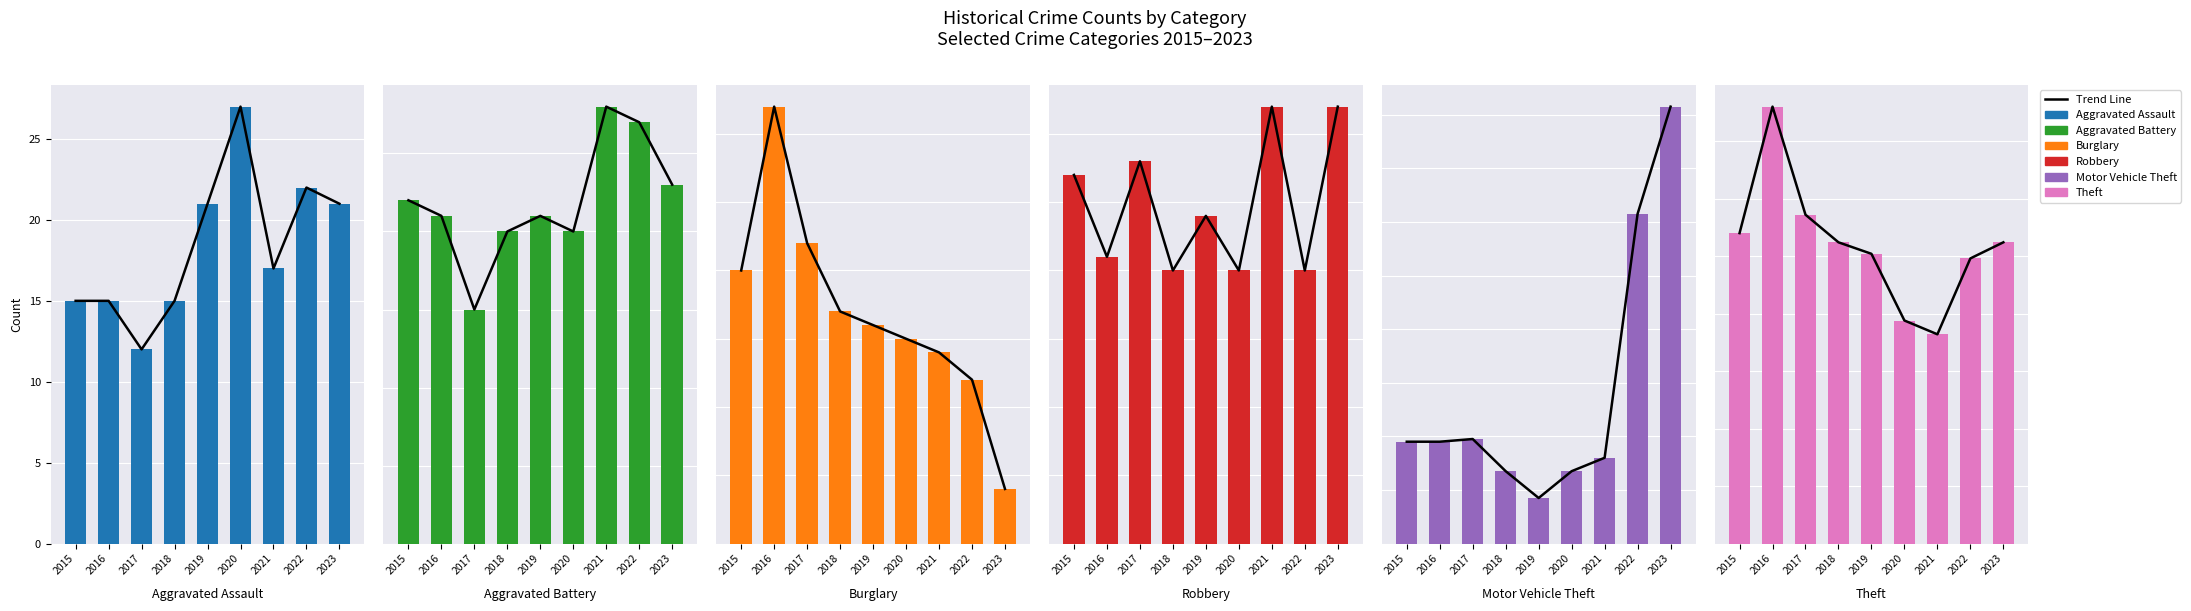

Is the value of Robbery at 2018 greater than the value of Aggravated Battery at 2018?

No